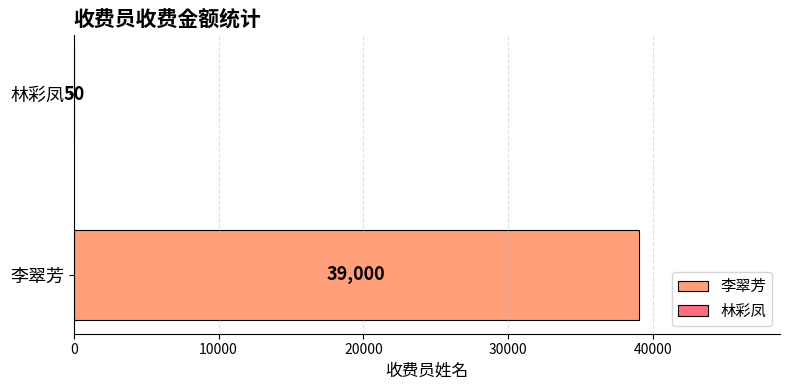

What is the greatest value displayed?

39000